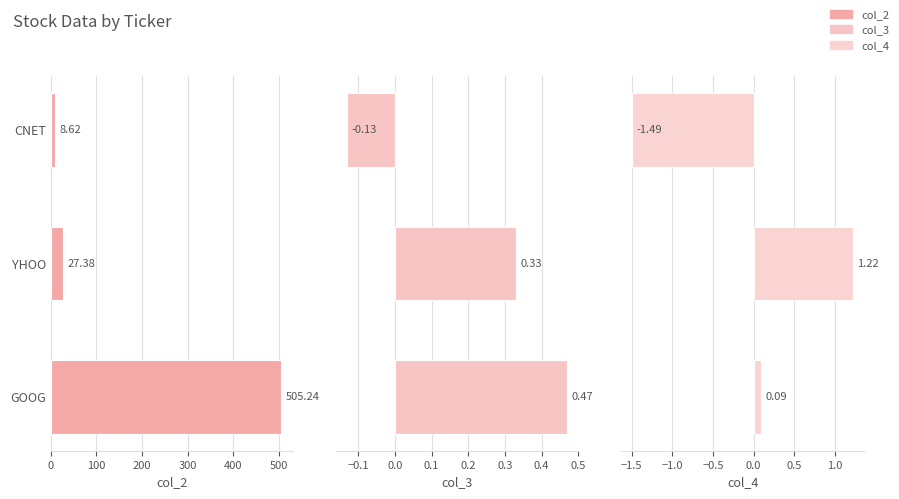

At how many categories does at least one series exceed 68?

1